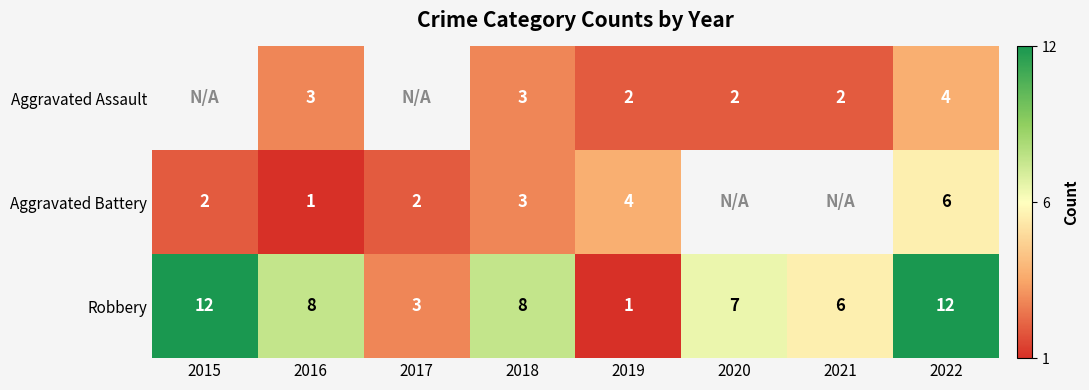

How many values in the Robbery series are below 8?

4